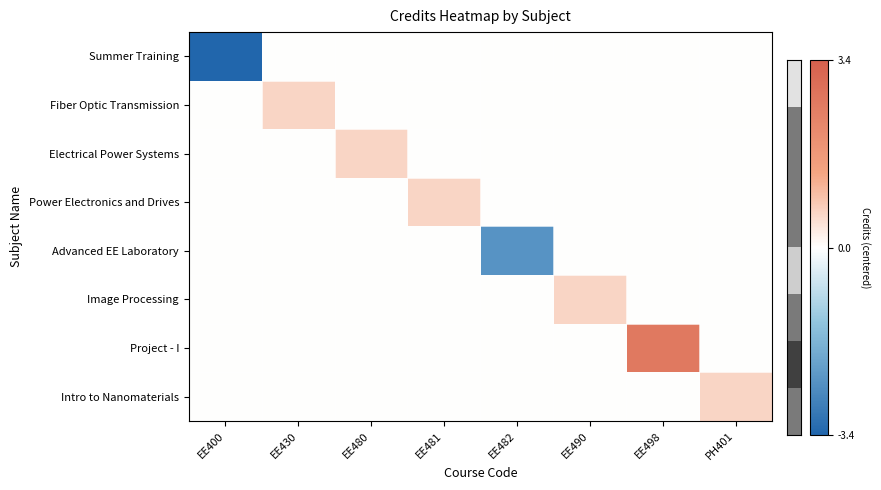

Which series has the widest spread of values?

Summer Training